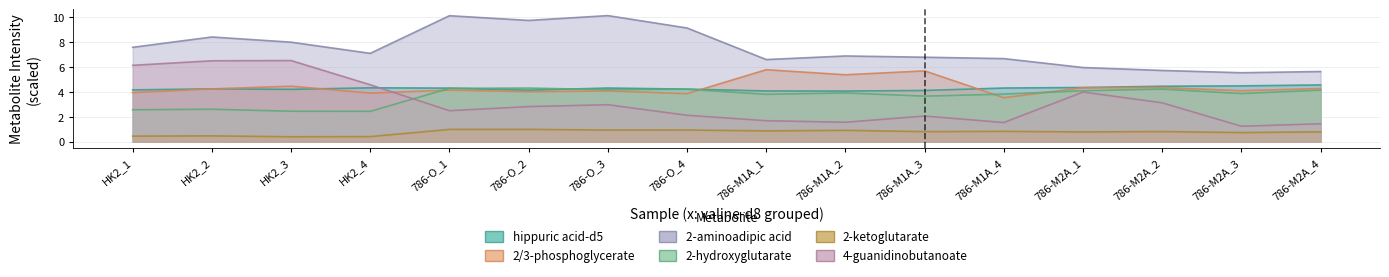

Is it true that 4-guanidinobutanoate equals 3.0 at 786-O_4?

False